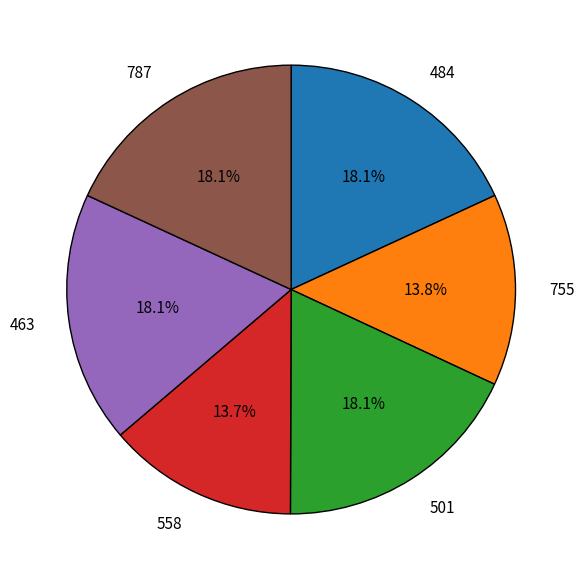

What is the total percentage of 558 and 755?

27.5%